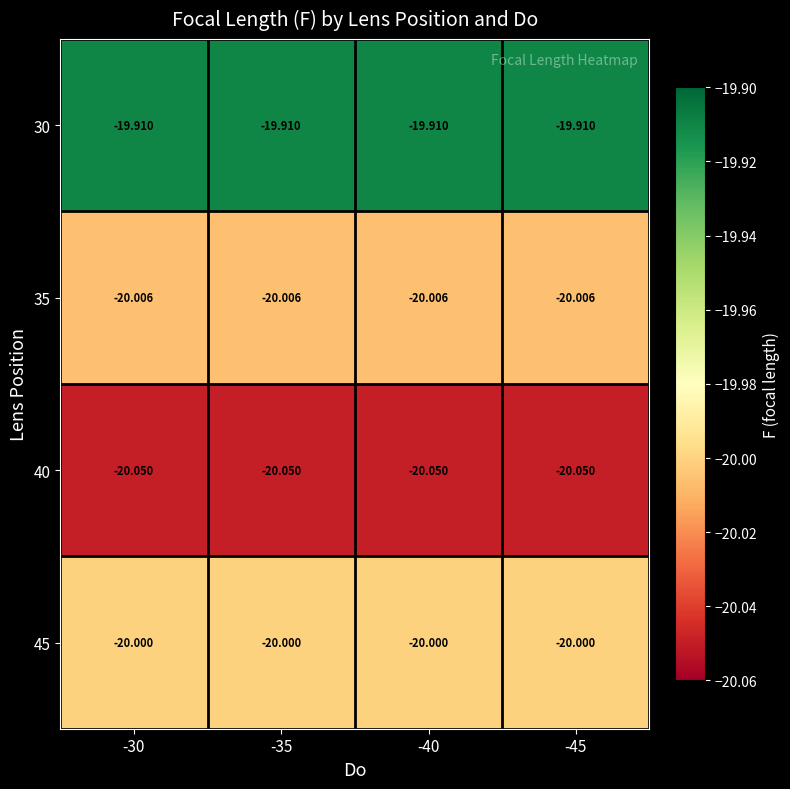

Is the value of 35 at -45 greater than the value of 30 at -45?

No